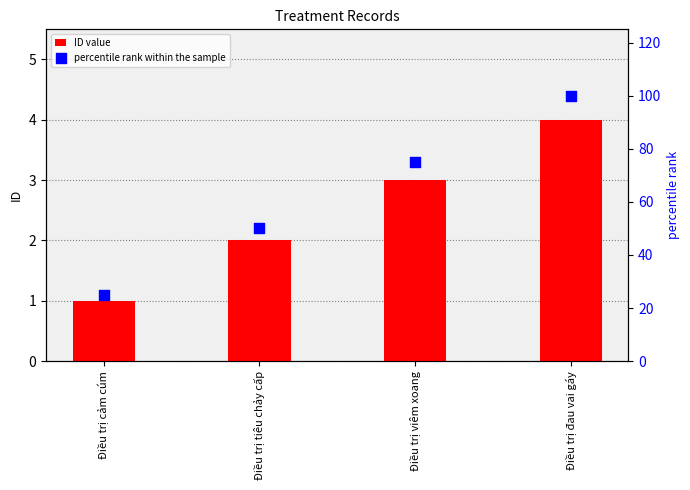

Which series has the widest spread of Y values?

percentile rank within the sample